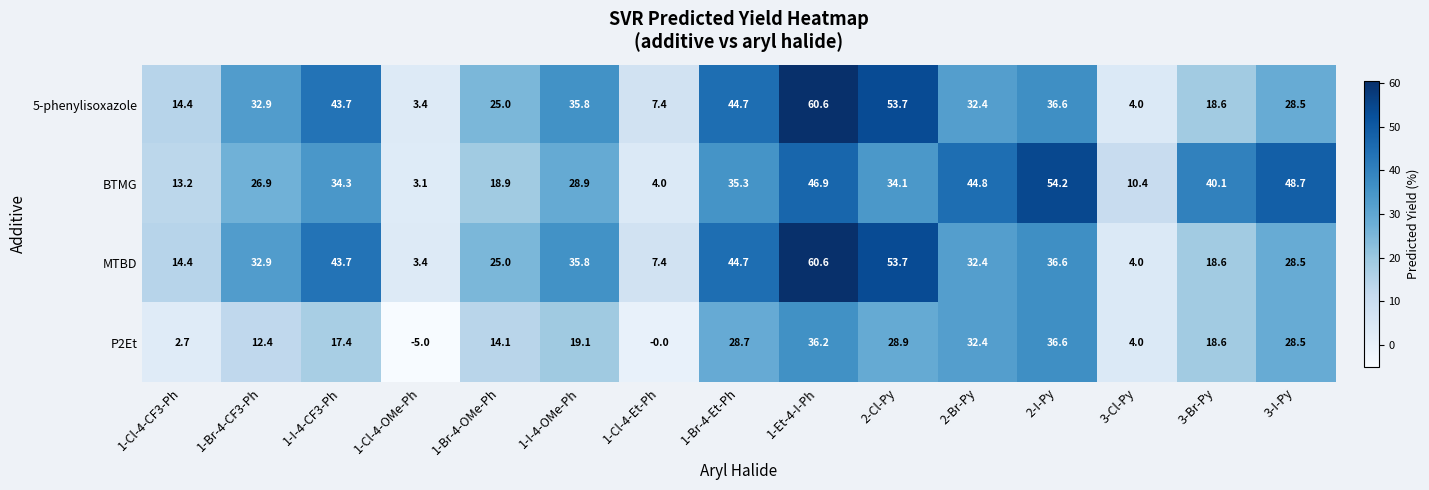

Is it true that MTBD equals 36.6 at 2-I-Py?

True